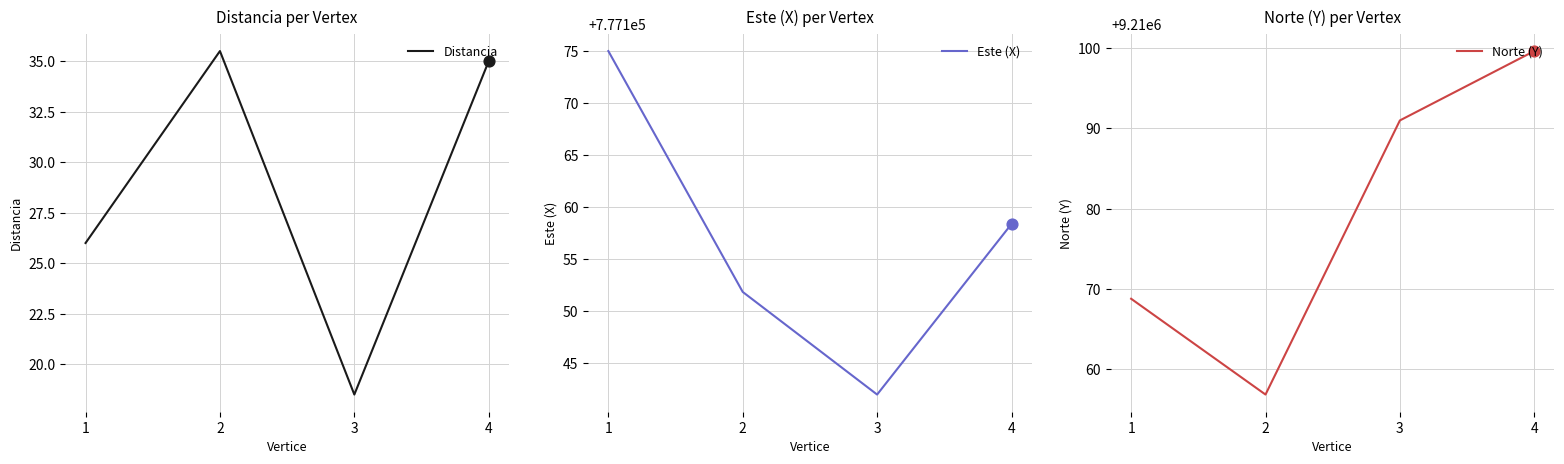

Which series contains the lowest Y value?

Distancia